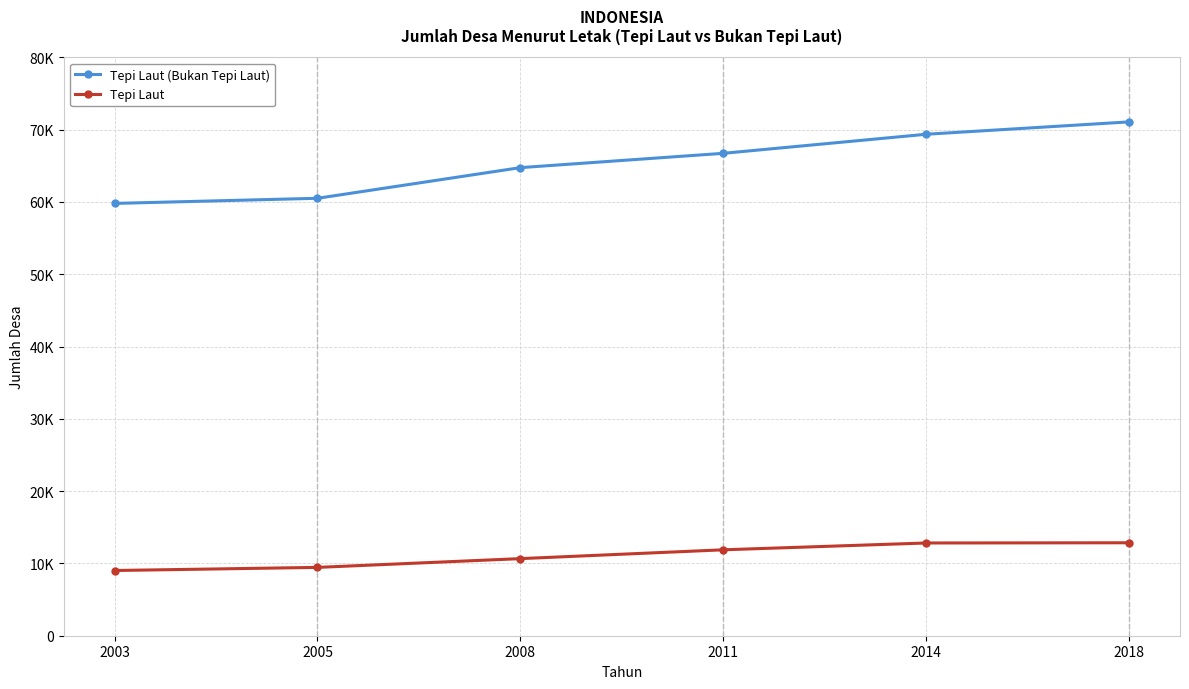

What are all the series names shown in the legend?

Tepi Laut (Bukan Tepi Laut), Tepi Laut